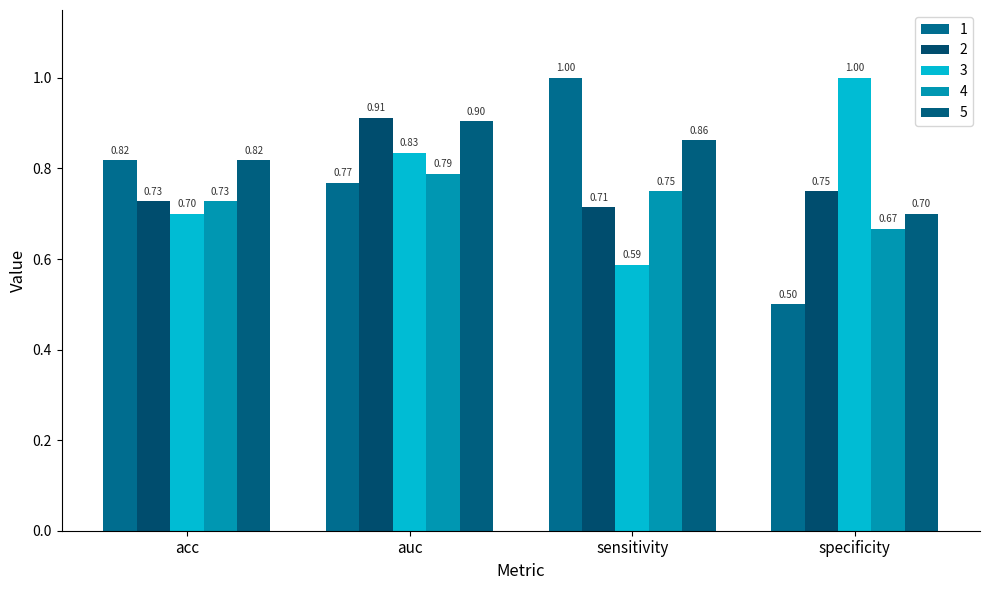

How many 4 values are between 0 and 1?

4